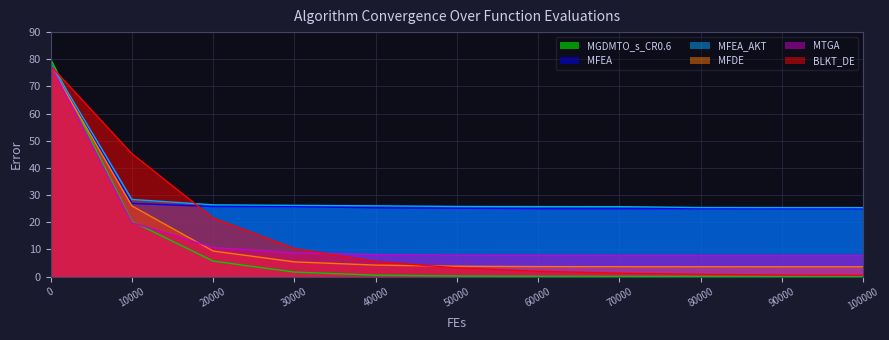

Which series has the largest total across all categories?

MFEA_AKT